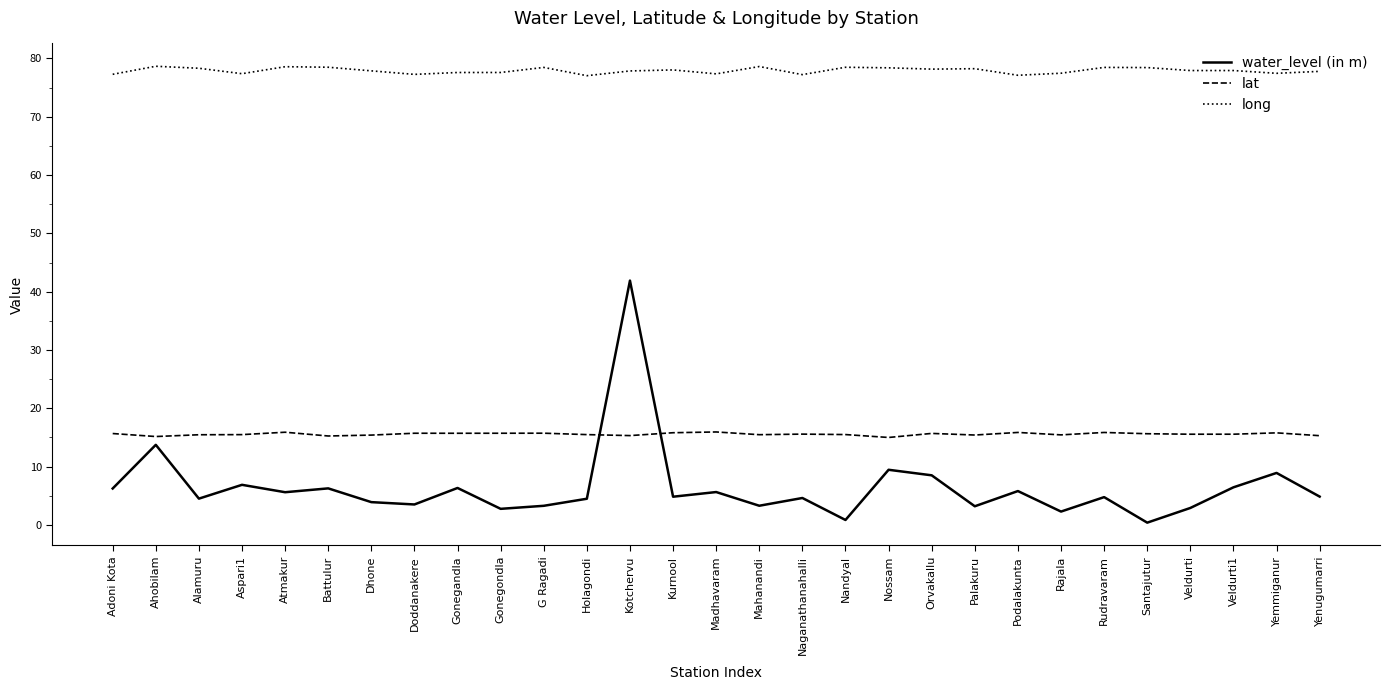

What is the difference between the maximum and minimum values in the water_level (in m) series?

41.5